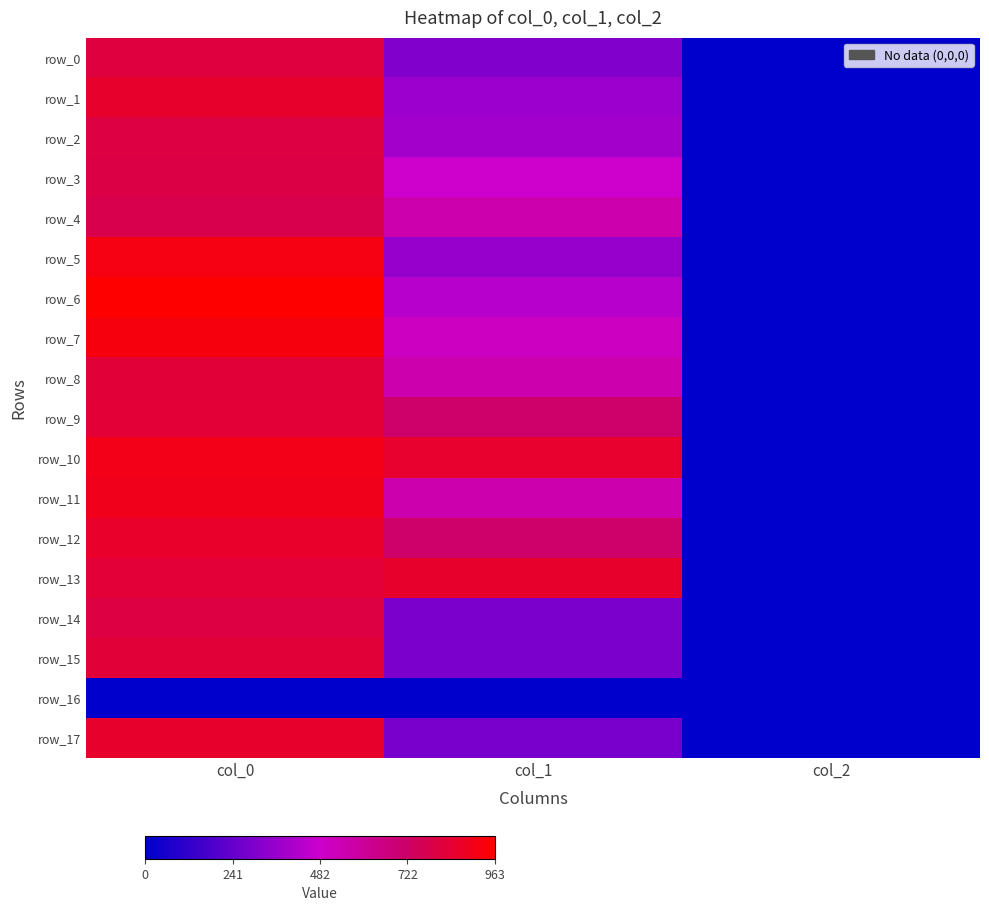

At which label does row_2 reach its peak?

col_0